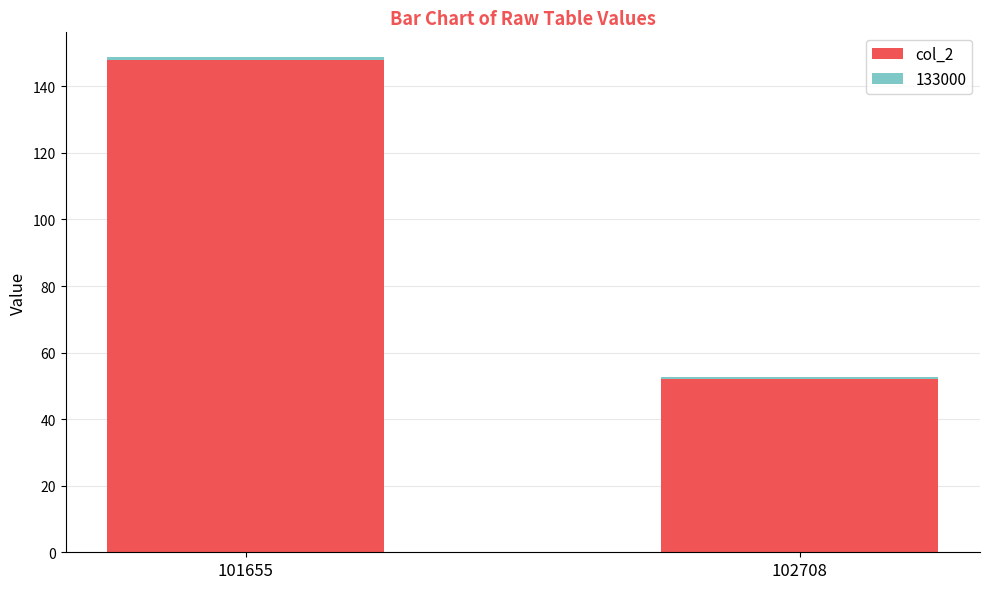

Rank the categories by col_2 value from highest to lowest.

101655, 102708